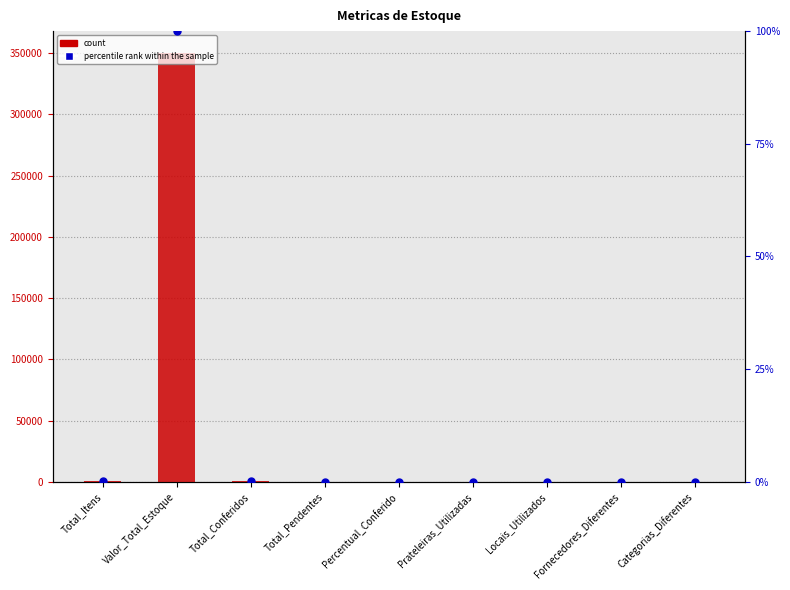

Which series has the largest Y range (max minus min)?

count